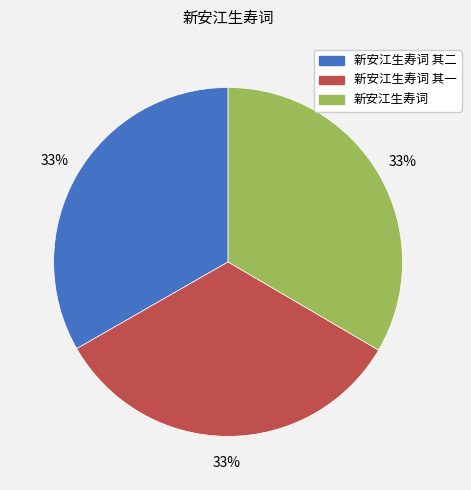

To the nearest percent, what is the average slice percentage?

33%